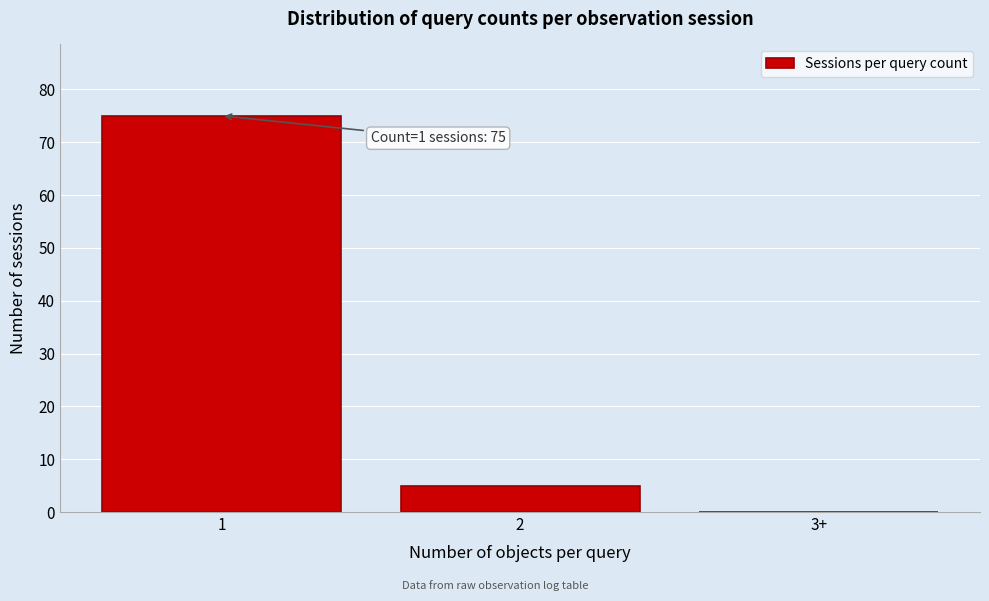

Reading left to right, transcribe all the data shown in this chart.

1=75	2=5	3+=0